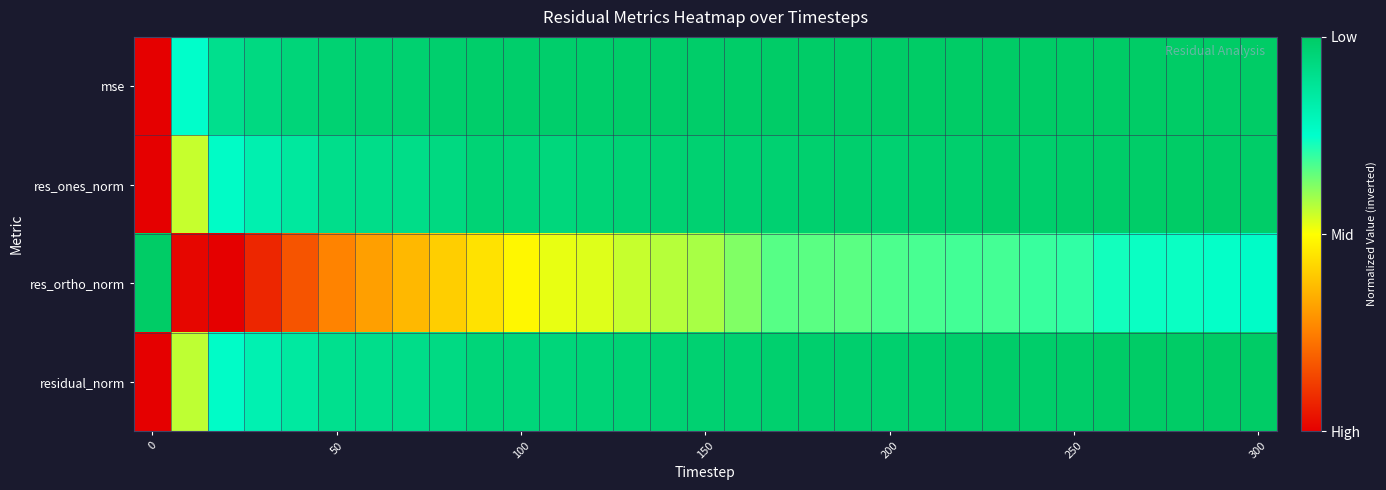

At how many categories does at least one series exceed 0?

31